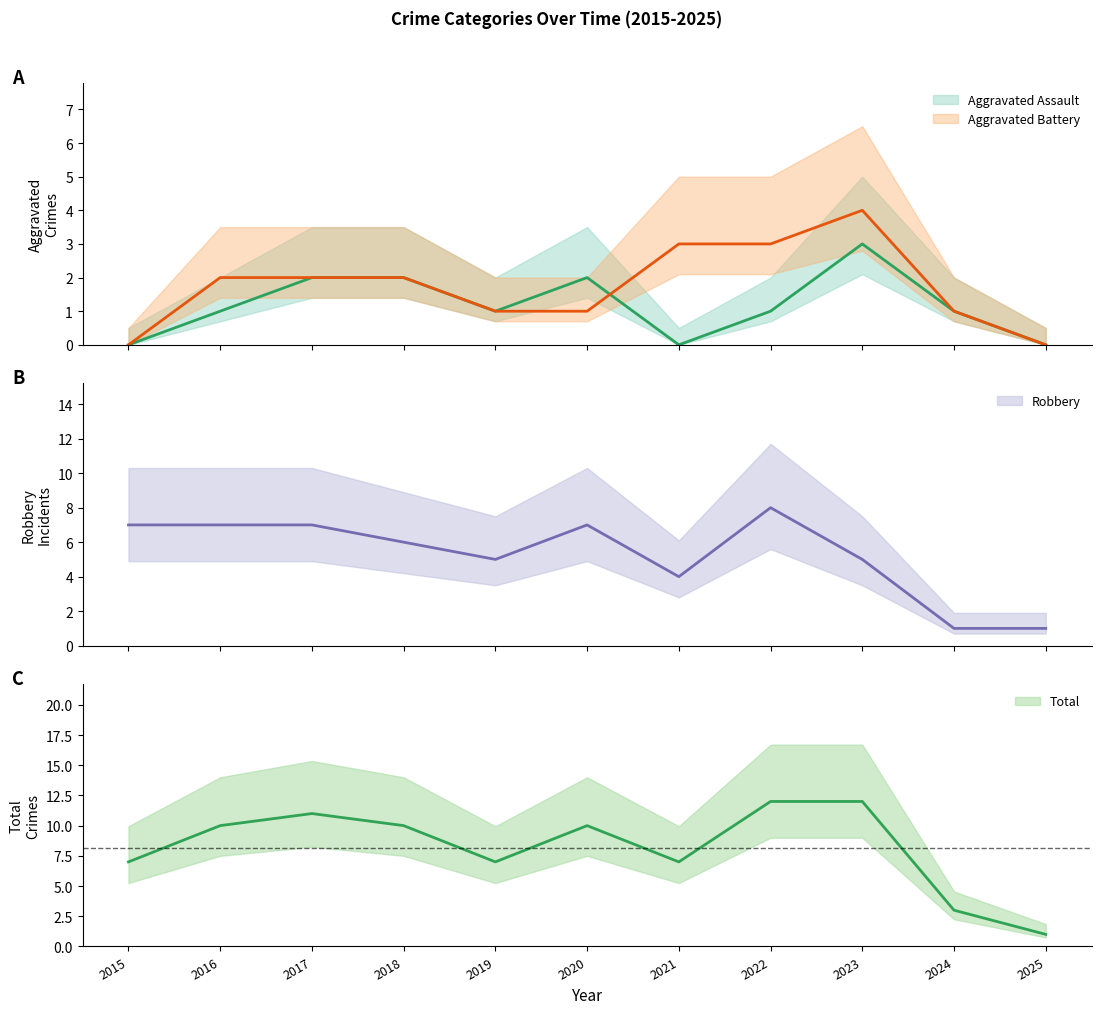

What is the spread (max minus min) of values at 2017?

9